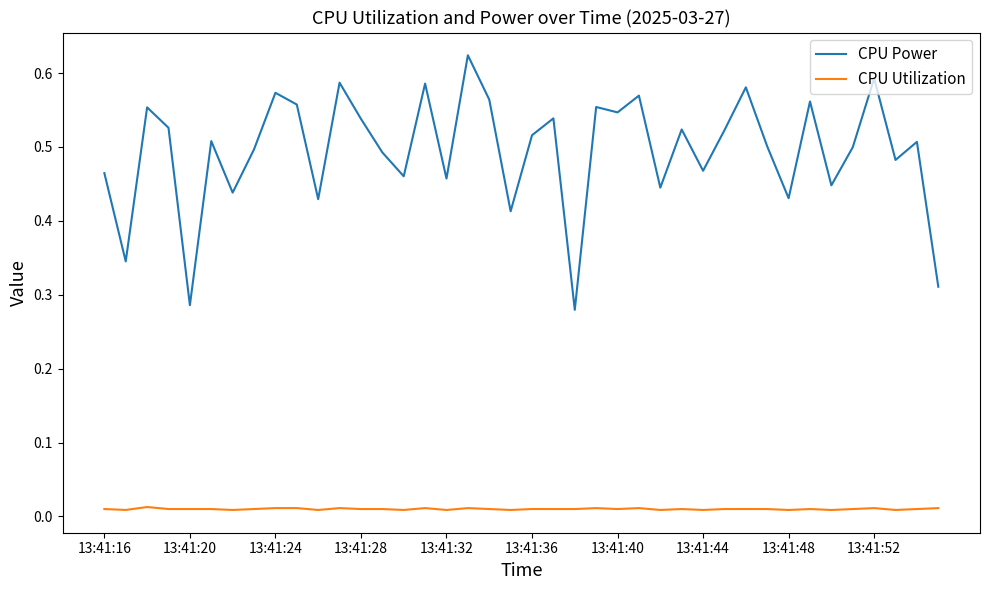

True or false: CPU Power and CPU Utilization intersect in this chart.

False